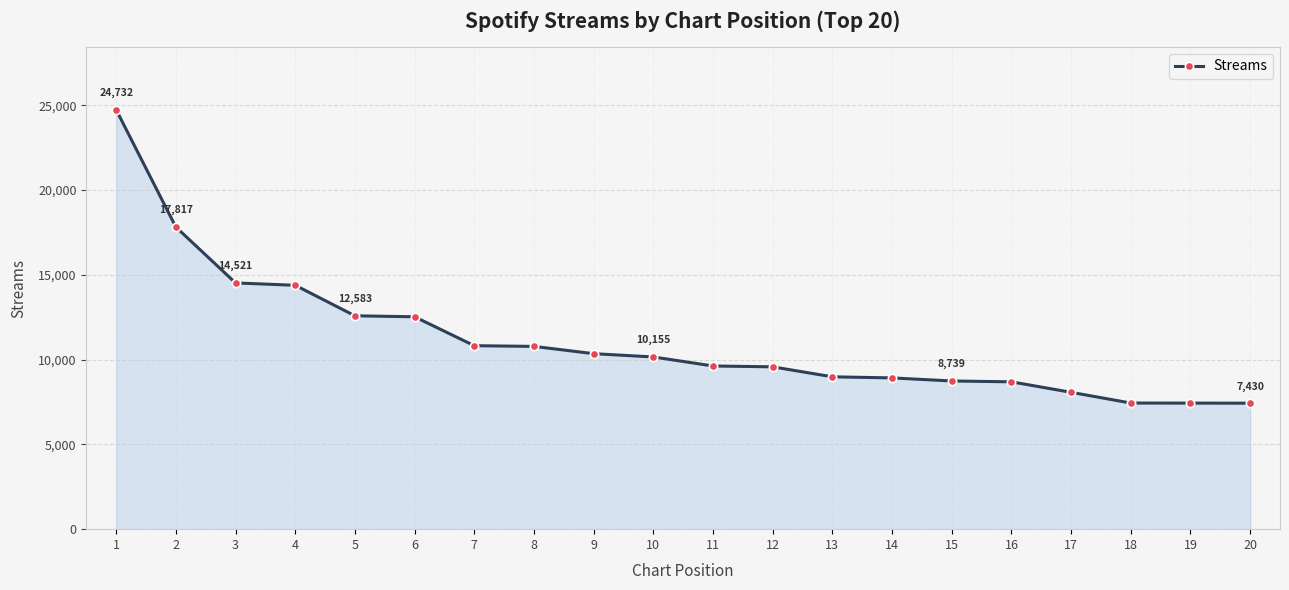

The value at 5 is 12583. True or false?

True